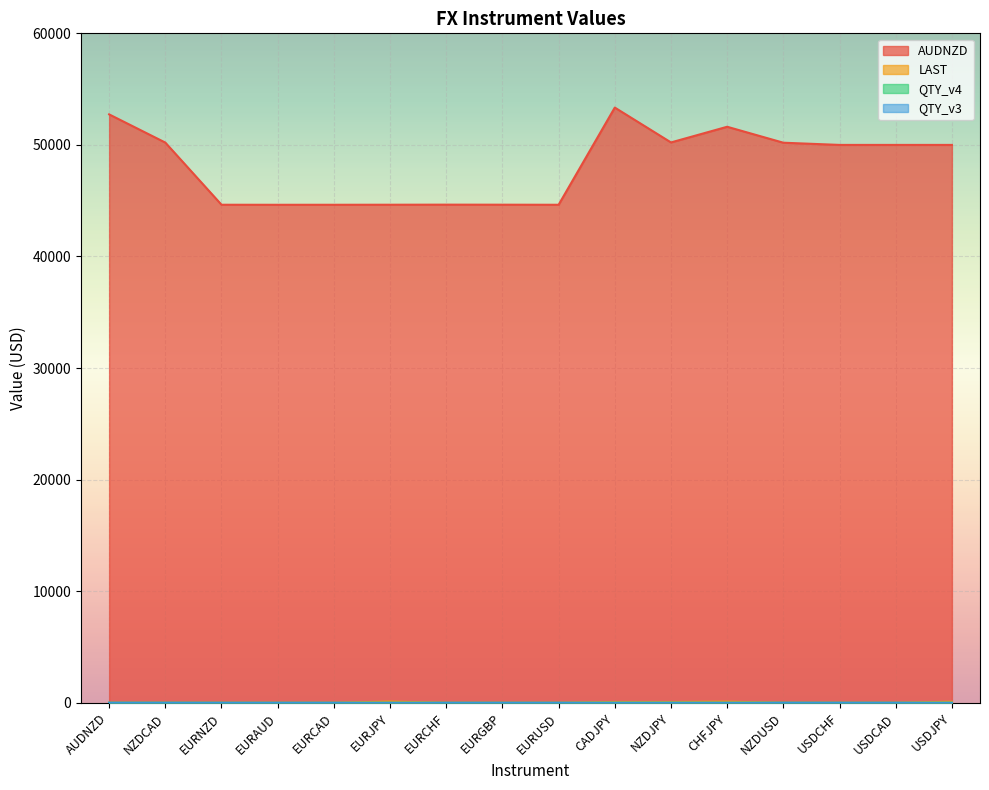

True or false: QTY_v4 has more than 2 interior local peaks.

False